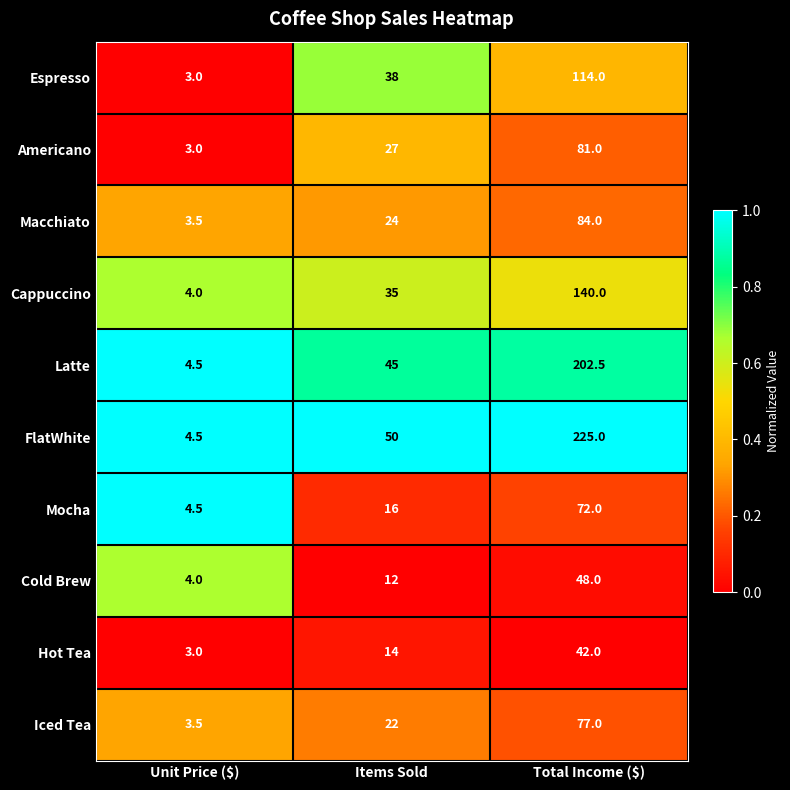

At which label is Mocha closest to 38?

Items Sold